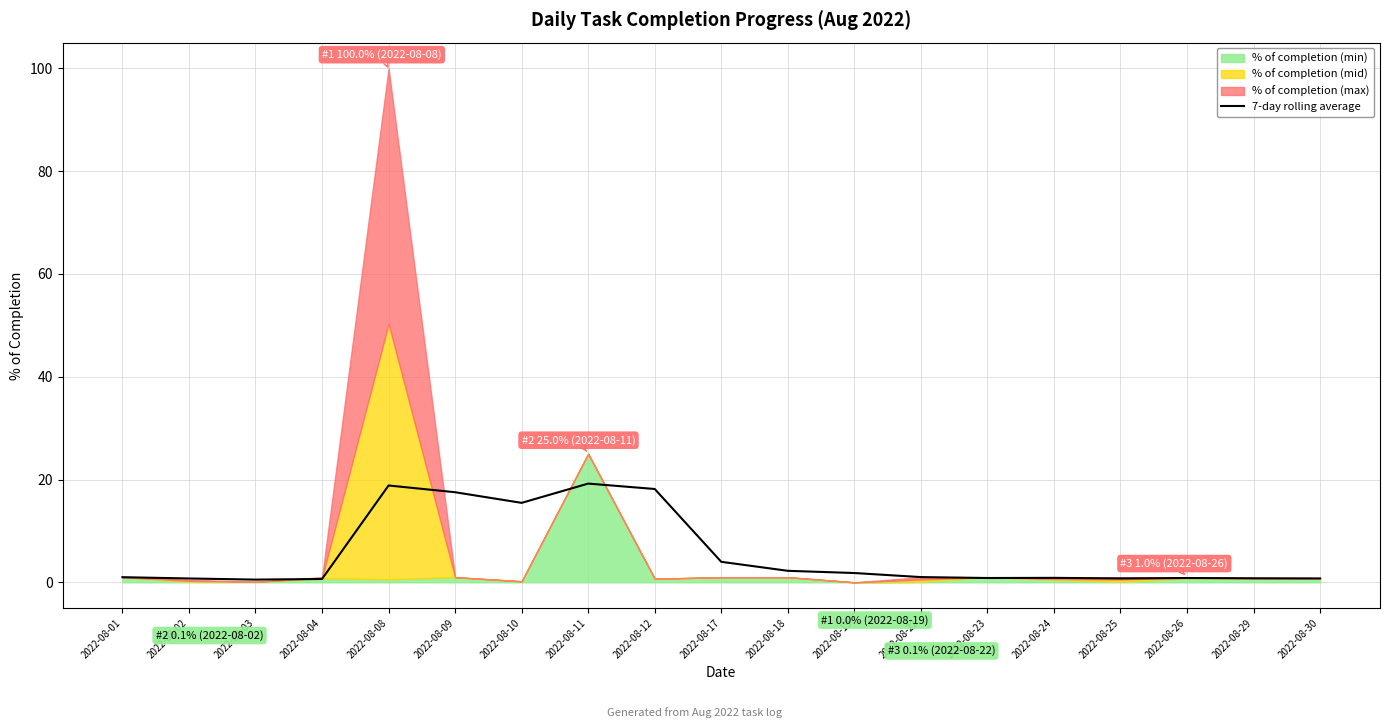

At which category does the data reach its first local peak?

2022-08-08